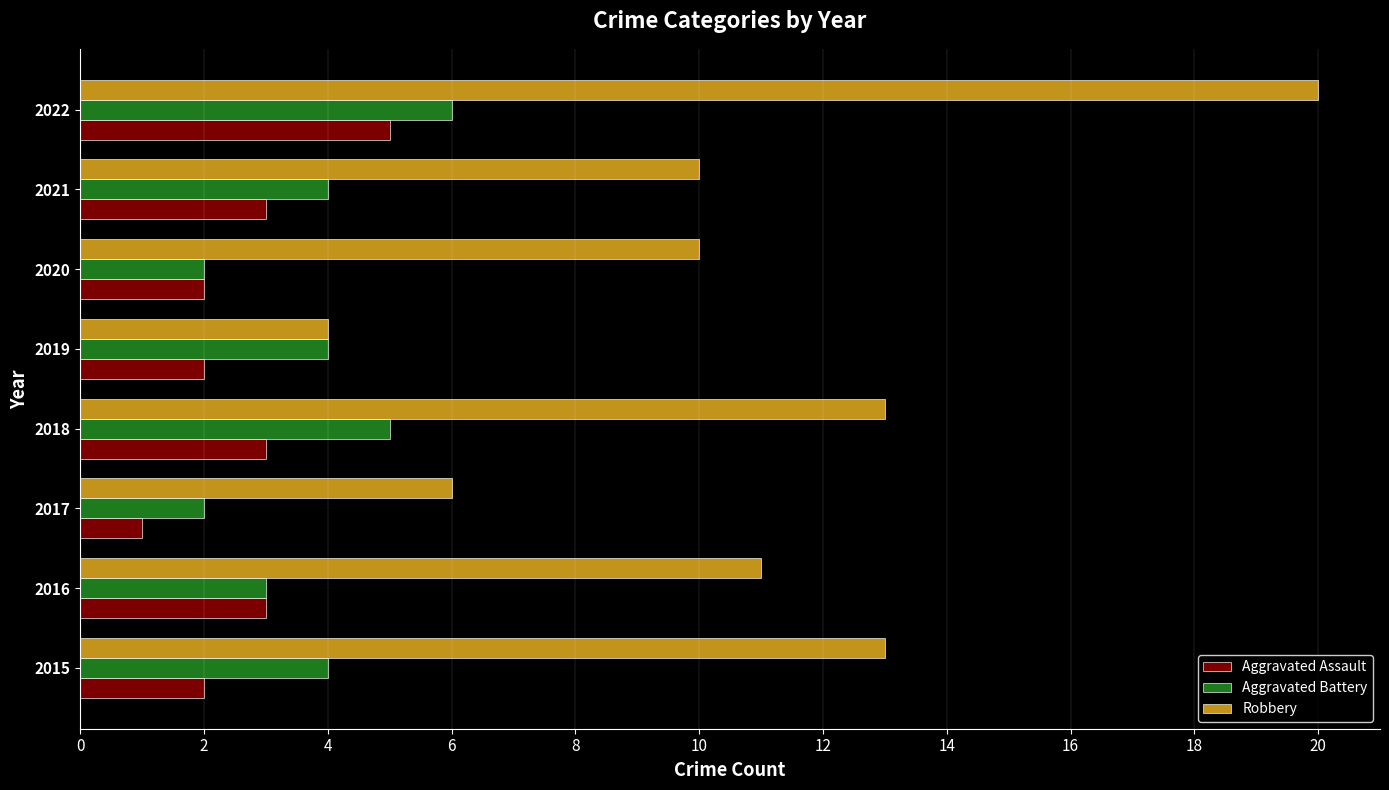

At 2017, list the series in order from largest to smallest.

Robbery, Aggravated Battery, Aggravated Assault